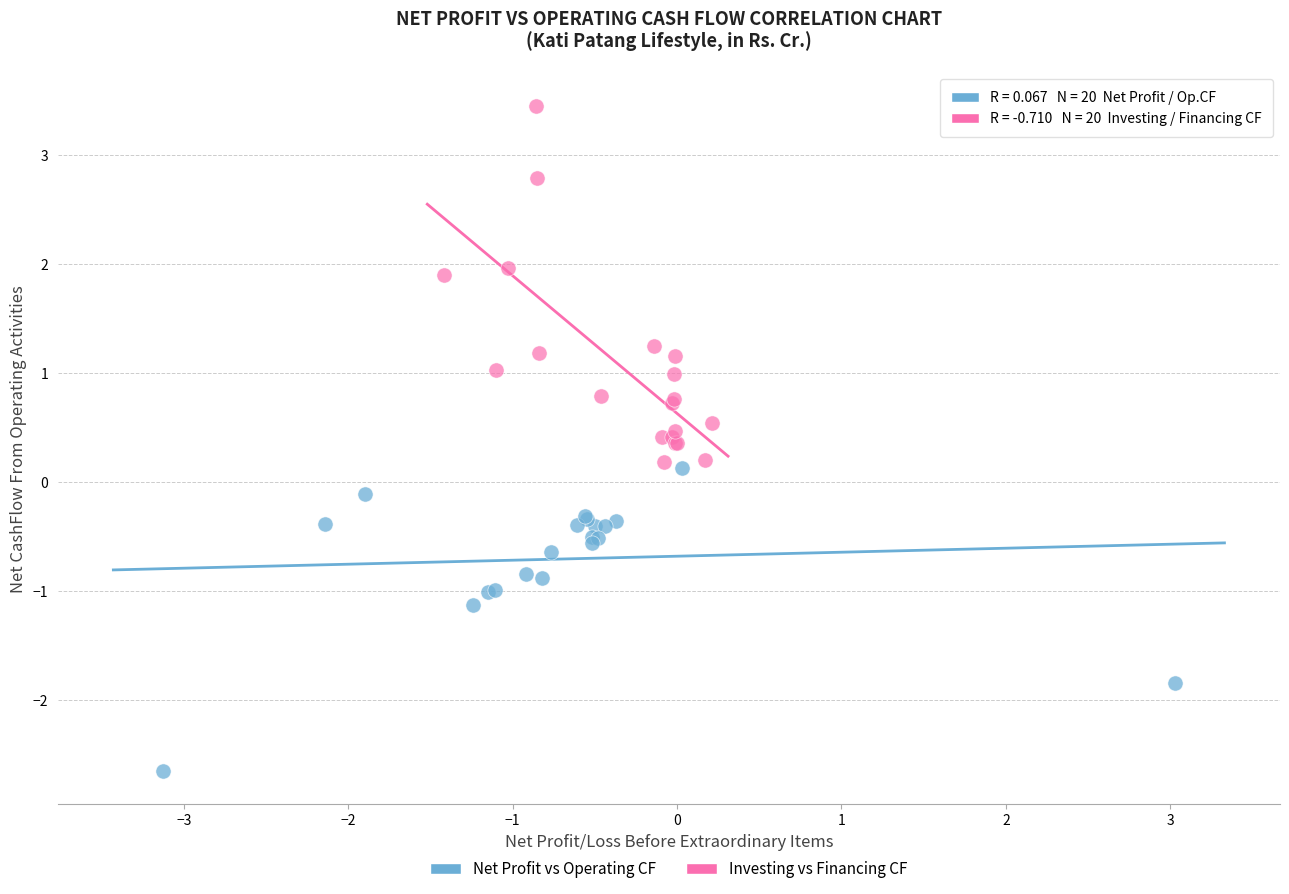

Which series reaches the maximum Y coordinate?

Investing vs Financing CF